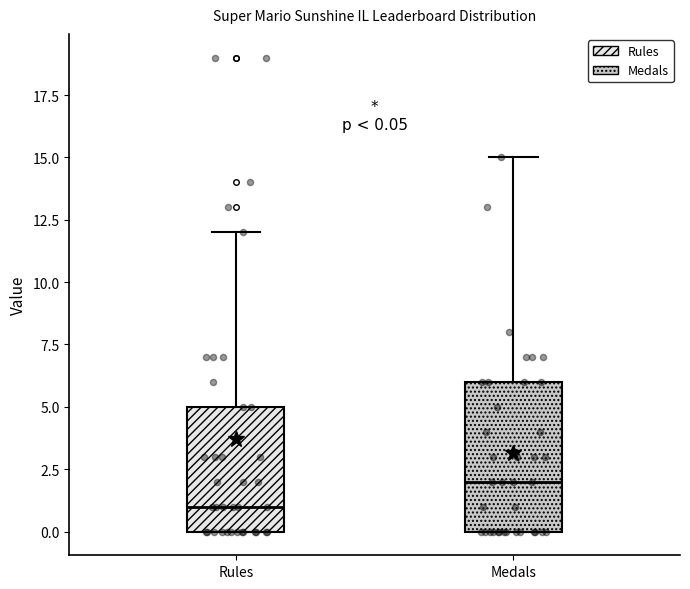

Which box is the tallest, from its lower edge to its upper edge?

Medals